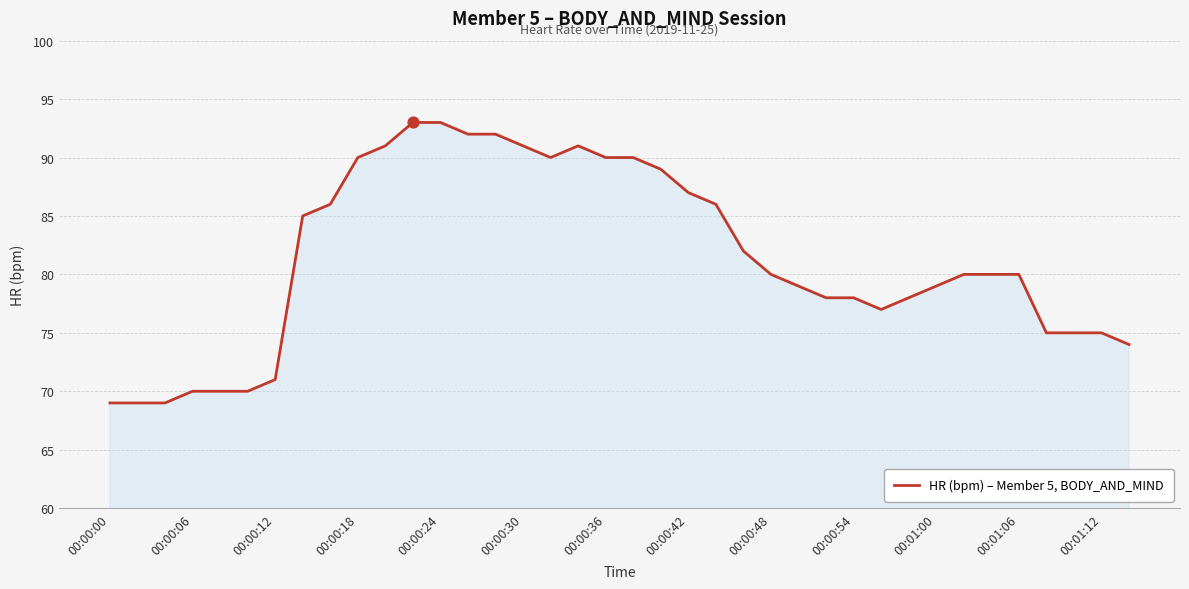

What is the greatest value displayed?

93